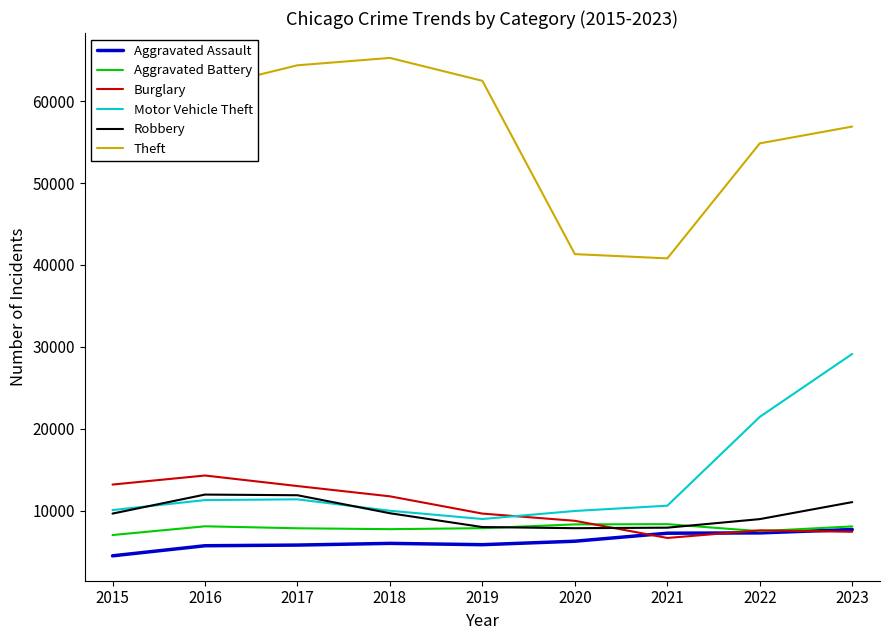

Rank the series by their maximum value, from highest to lowest.

Theft, Motor Vehicle Theft, Burglary, Robbery, Aggravated Battery, Aggravated Assault